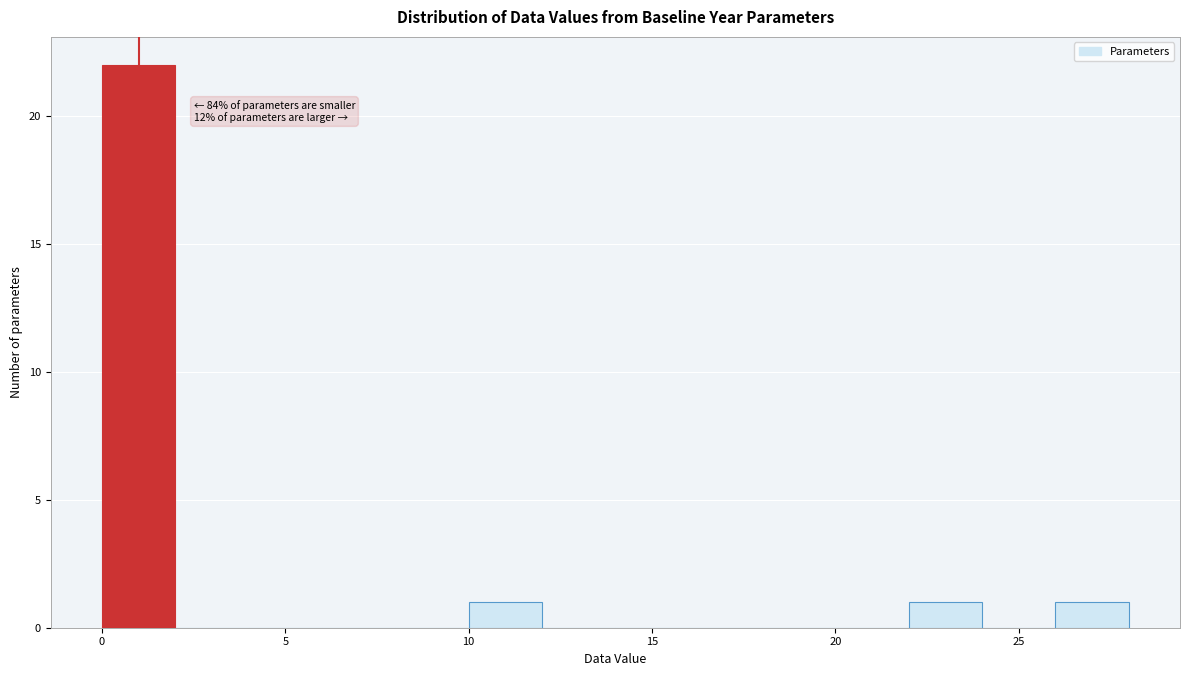

Which range on the x-axis has the tallest bar?

0 to 2